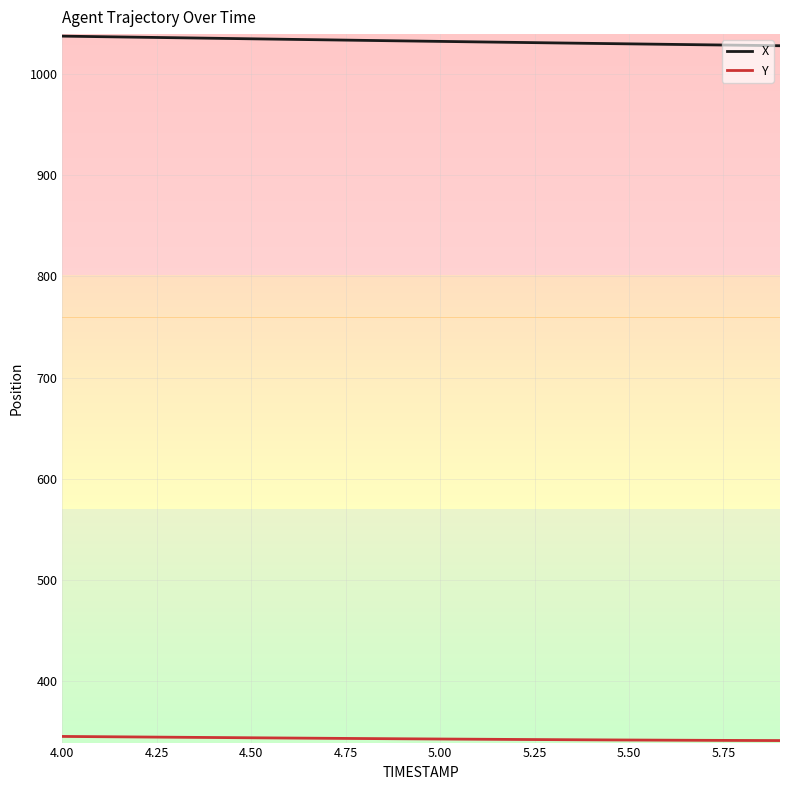

How many series are shown in this chart?

2